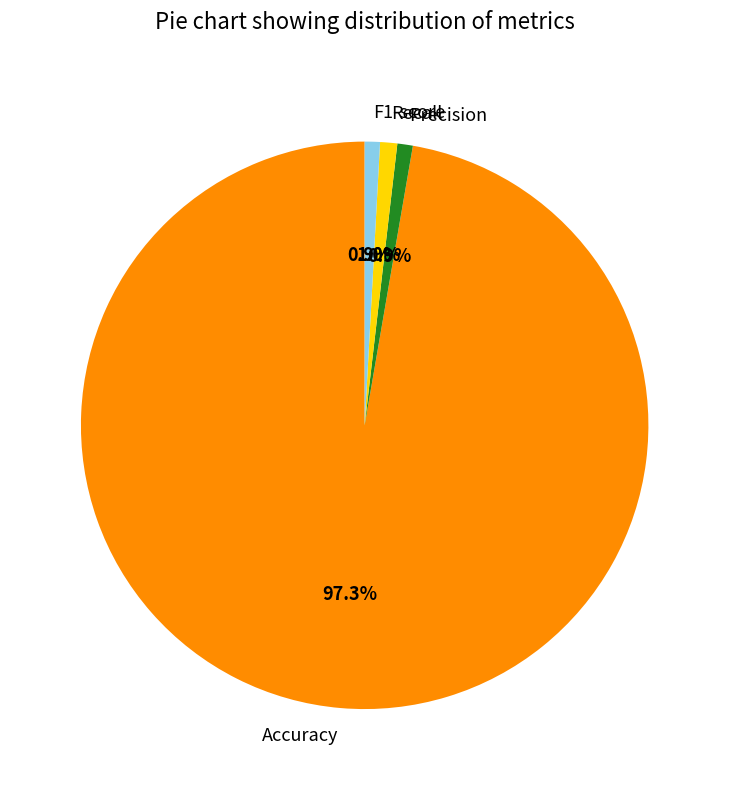

To the nearest percent, what portion does Accuracy represent?

97%